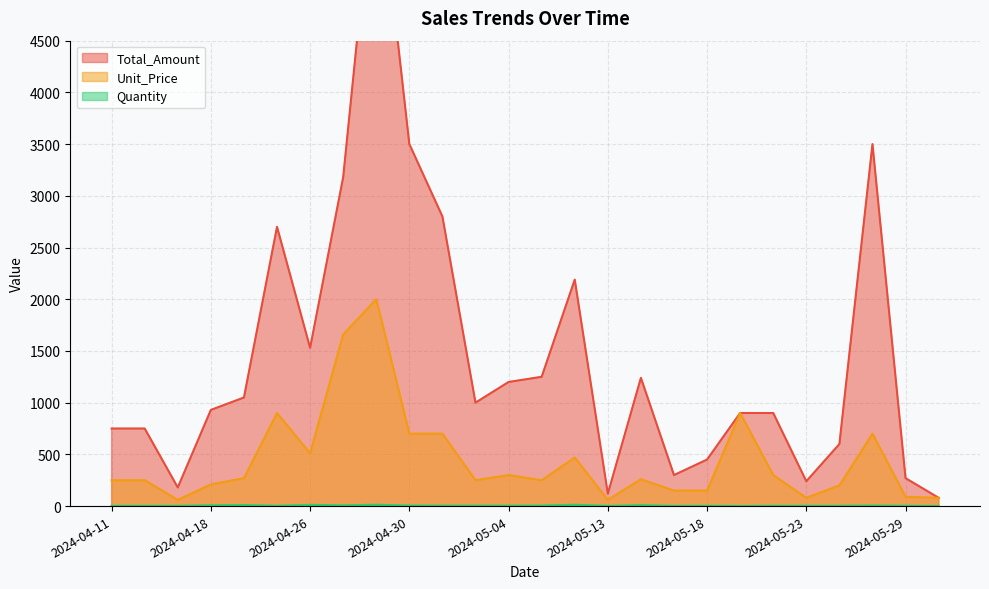

Where is the first local maximum for Quantity?

2024-04-18